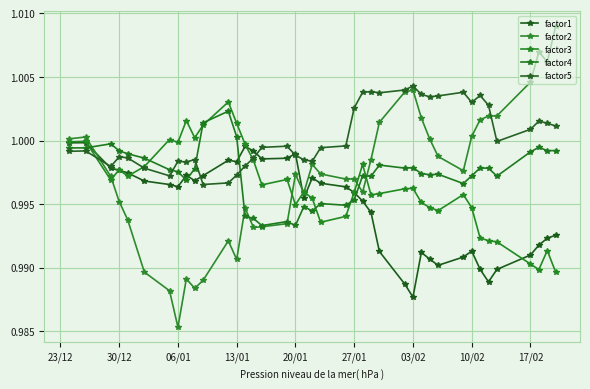

What is the smallest value displayed?

1.0